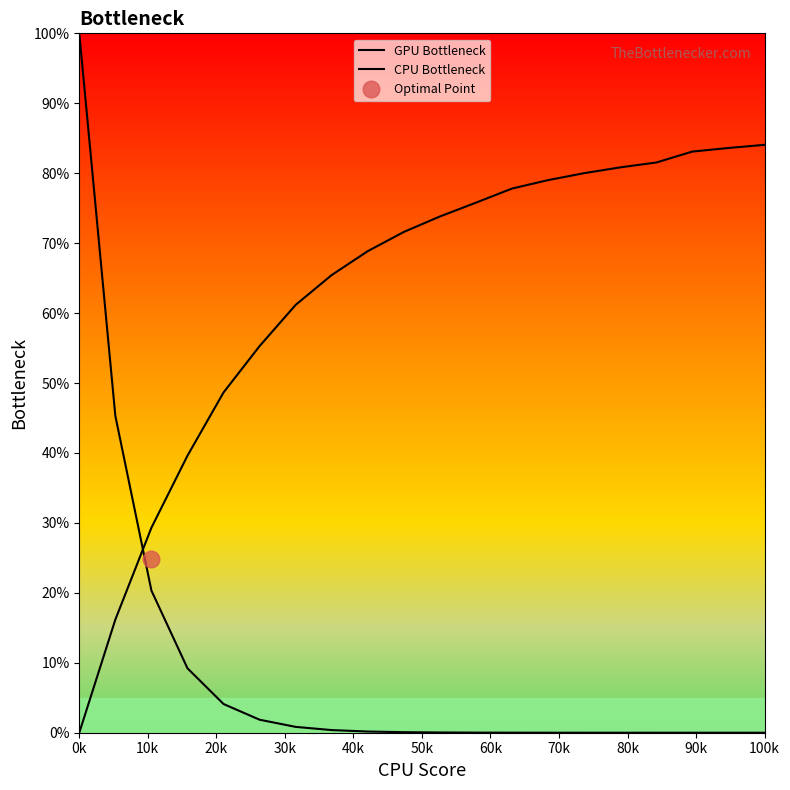

What are all the series names shown in the legend?

GPU Bottleneck, CPU Bottleneck